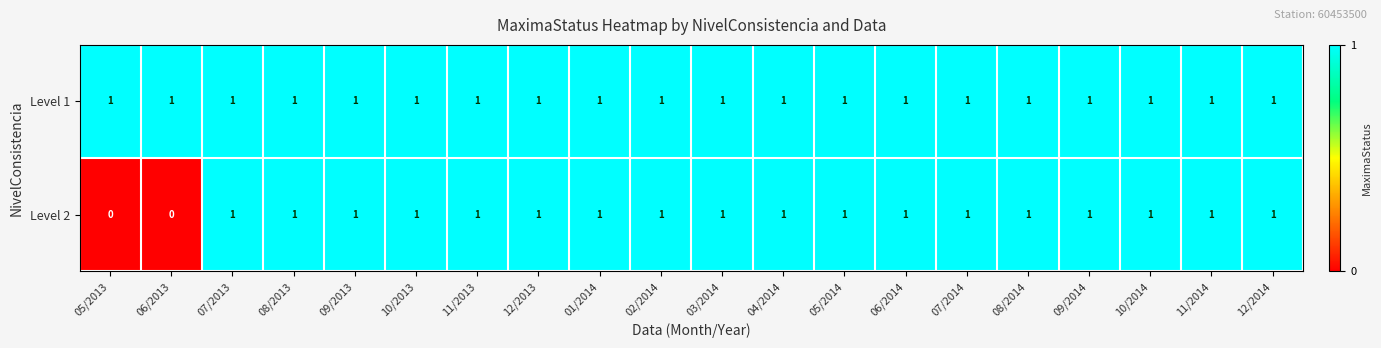

Rank the series by their average value, from highest to lowest.

Level 1, Level 2